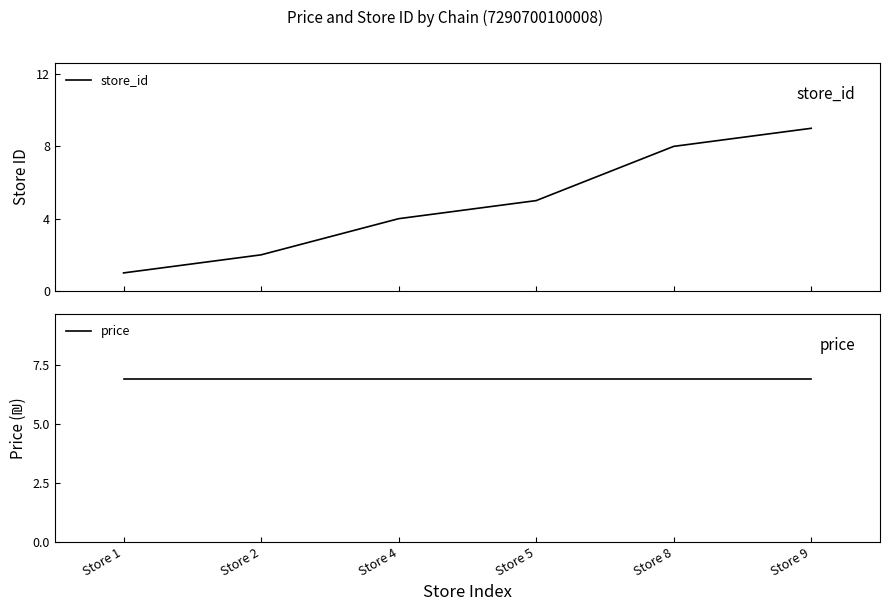

Between Store 2 and Store 4, which series saw the biggest shift?

store_id